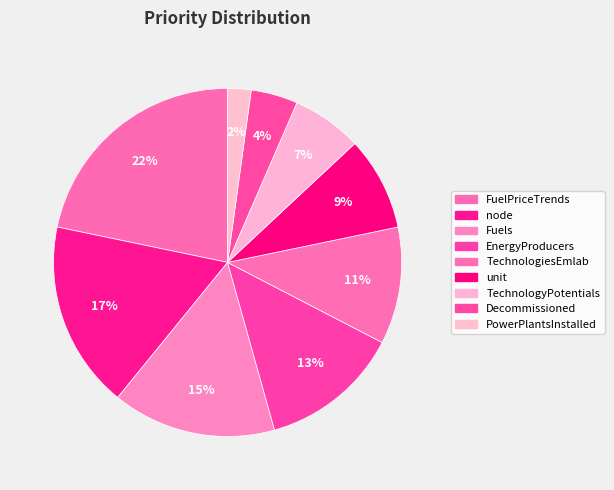

To the nearest percent, what is the difference between the Decommissioned and Fuels slice percentages?

11%